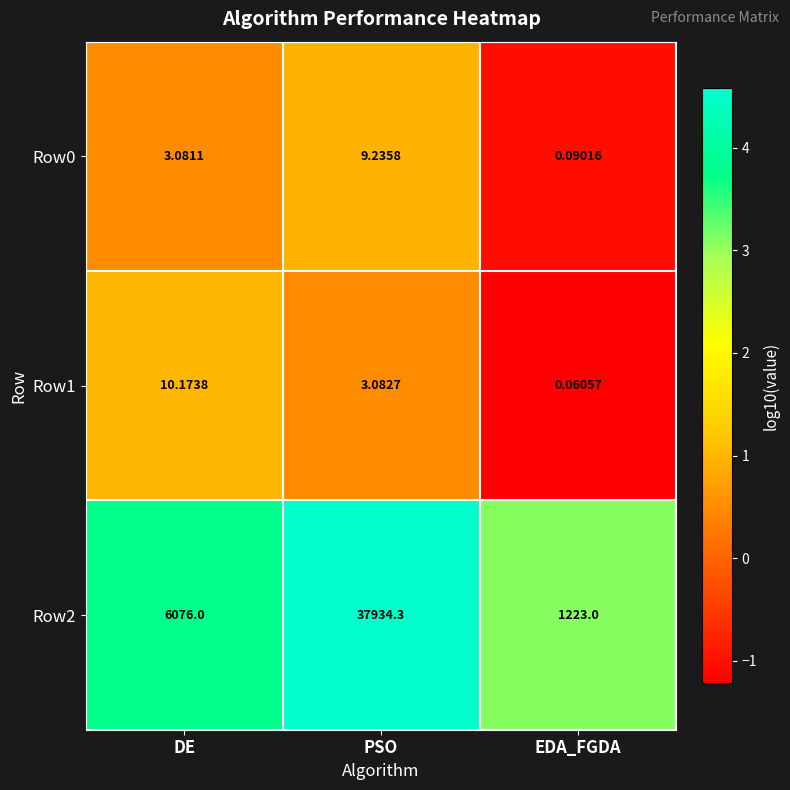

Which category has the highest value across all series?

PSO